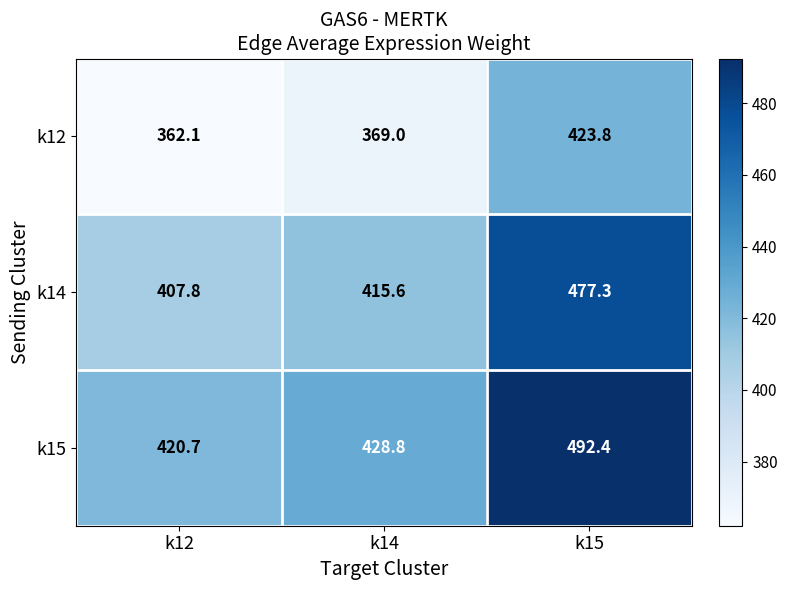

At which category is the sum across all series the highest?

k15